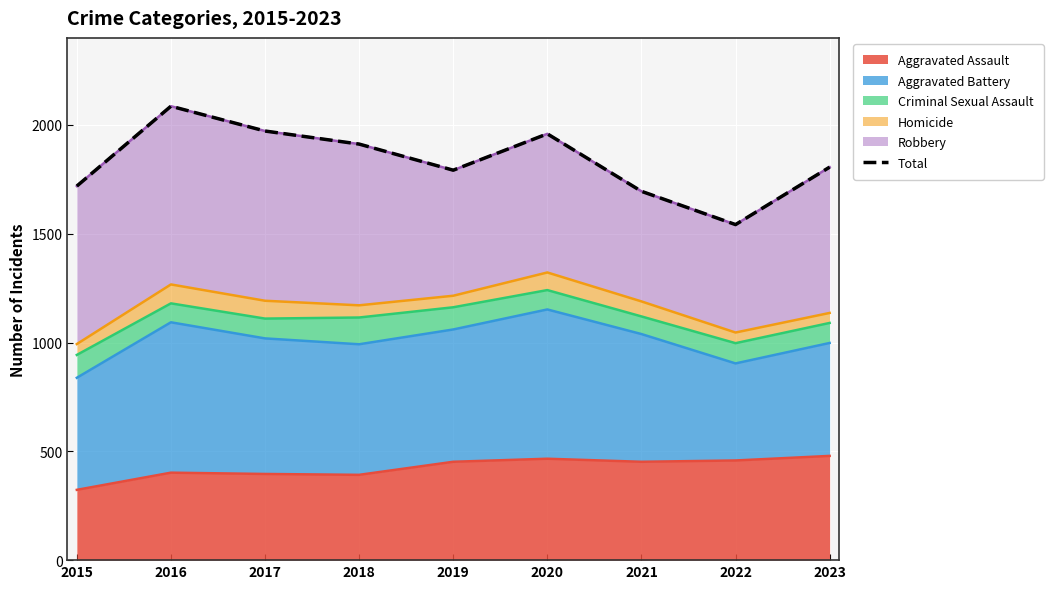

Is it true that Aggravated Assault equals 184 at 2023?

False